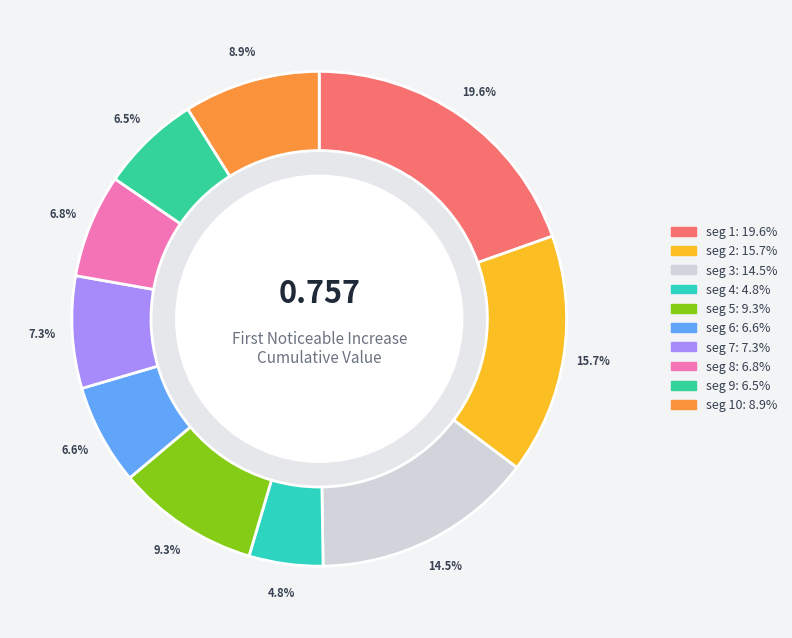

To the nearest percent, what is the average slice percentage?

10%